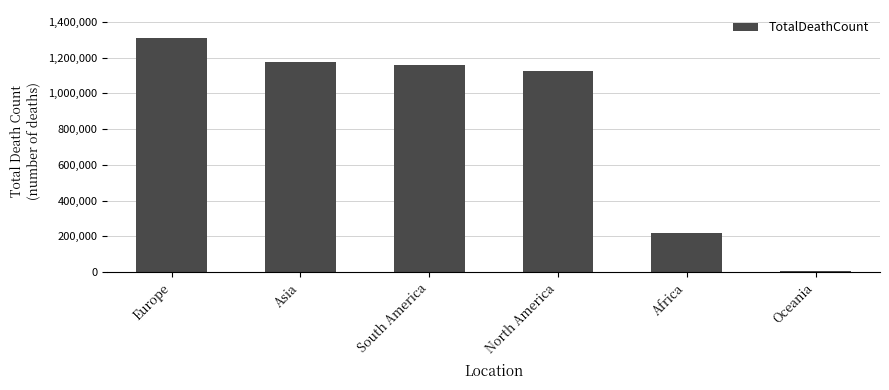

At which category does the chart reach its peak across all series?

Europe